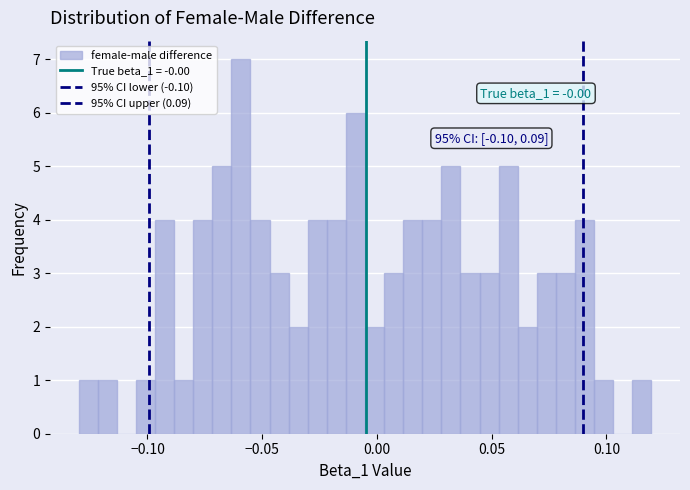

Around what value on the x-axis is the tallest bar? Give the approximate position of its centre, as read against the axis.

-0.060